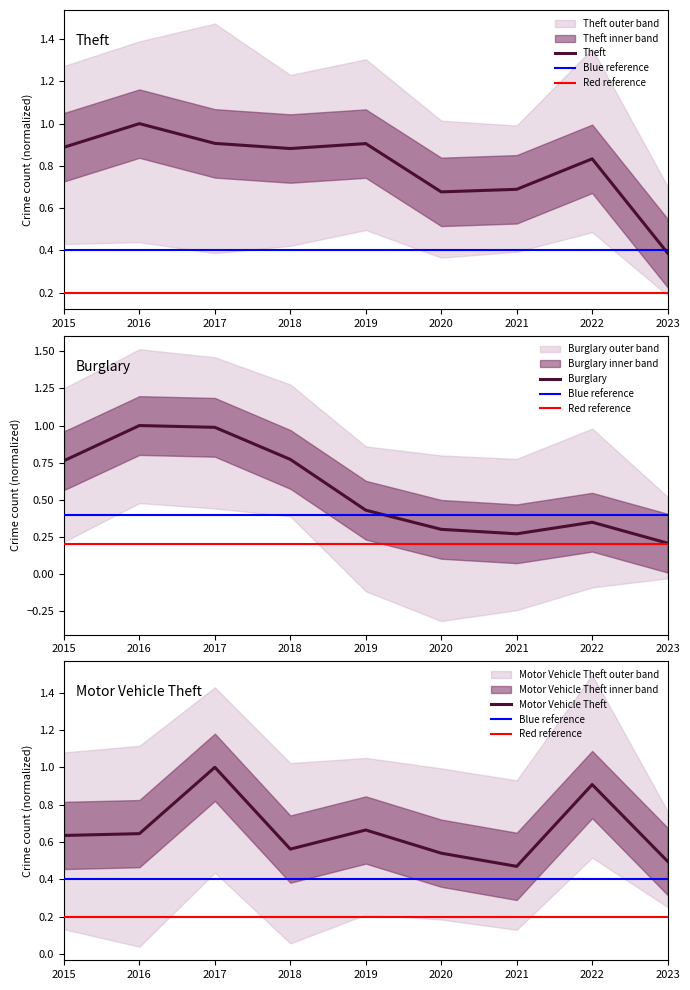

Which has a higher value, 2019 or 2022?

2019